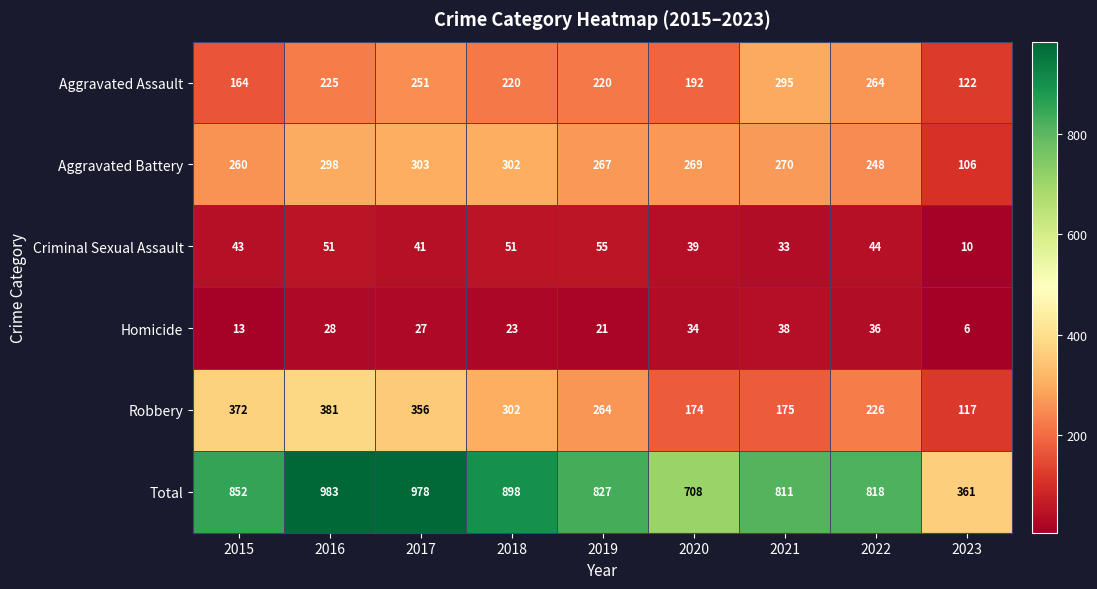

True or false: Criminal Sexual Assault has a value of 44 at 2022.

True